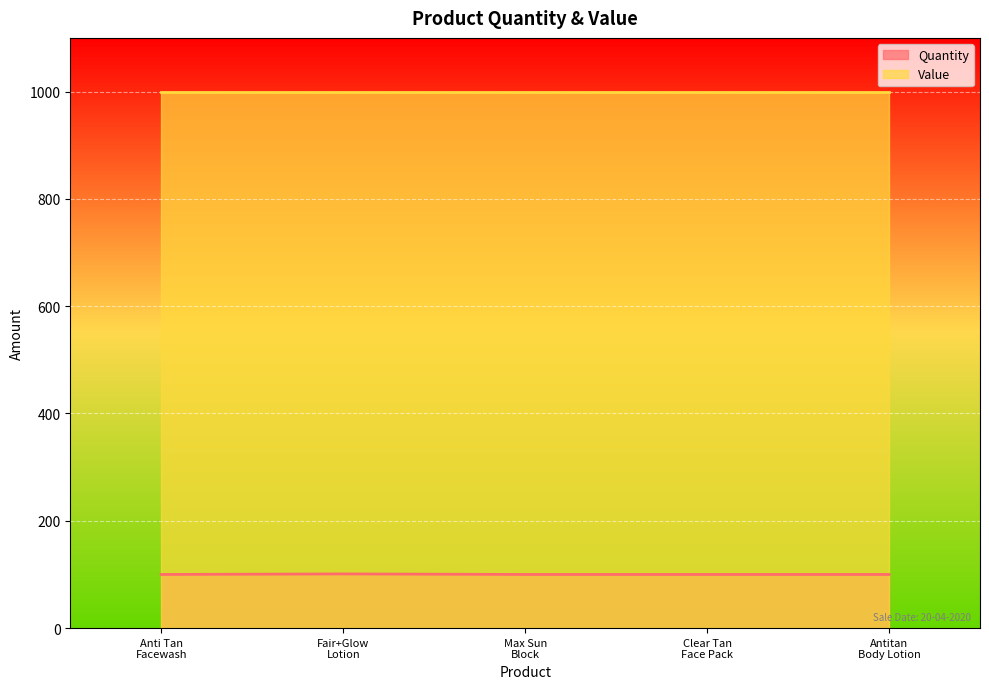

True or false: Quantity and Value cross at least once.

False